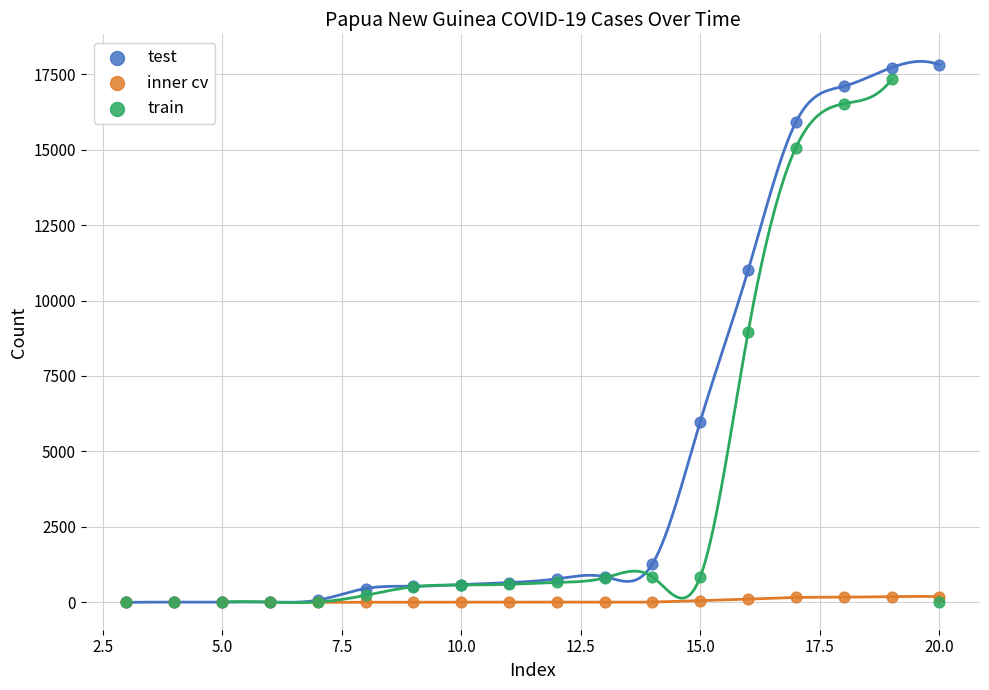

In the train series, what Y value is closest to 8662?

8943